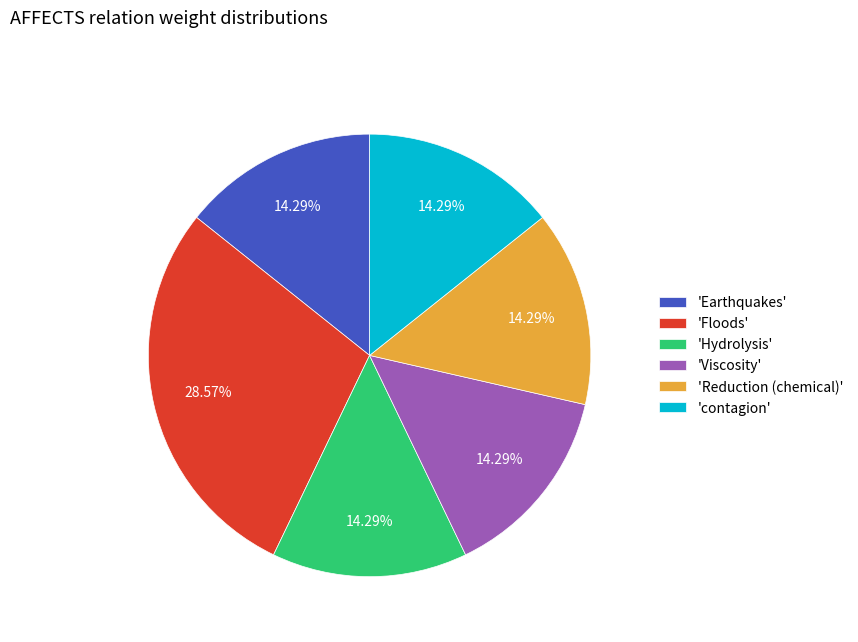

Do 'Earthquakes' and 'contagion' together represent more than half of the pie?

No